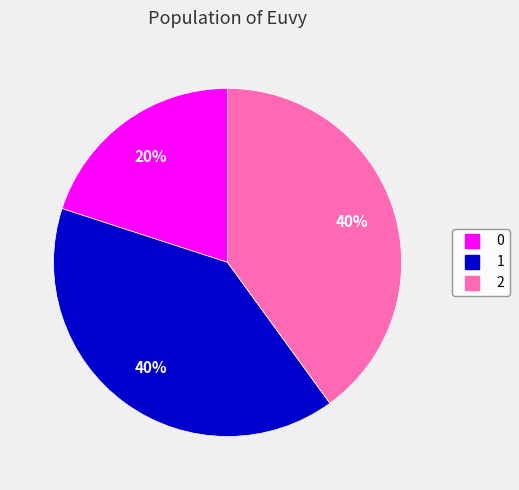

How many slices are in this pie chart?

3